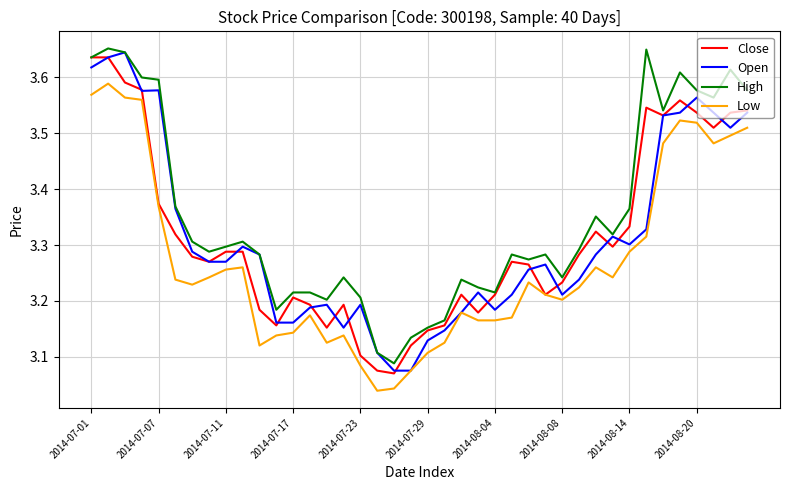

Which series has the largest total across all categories?

High